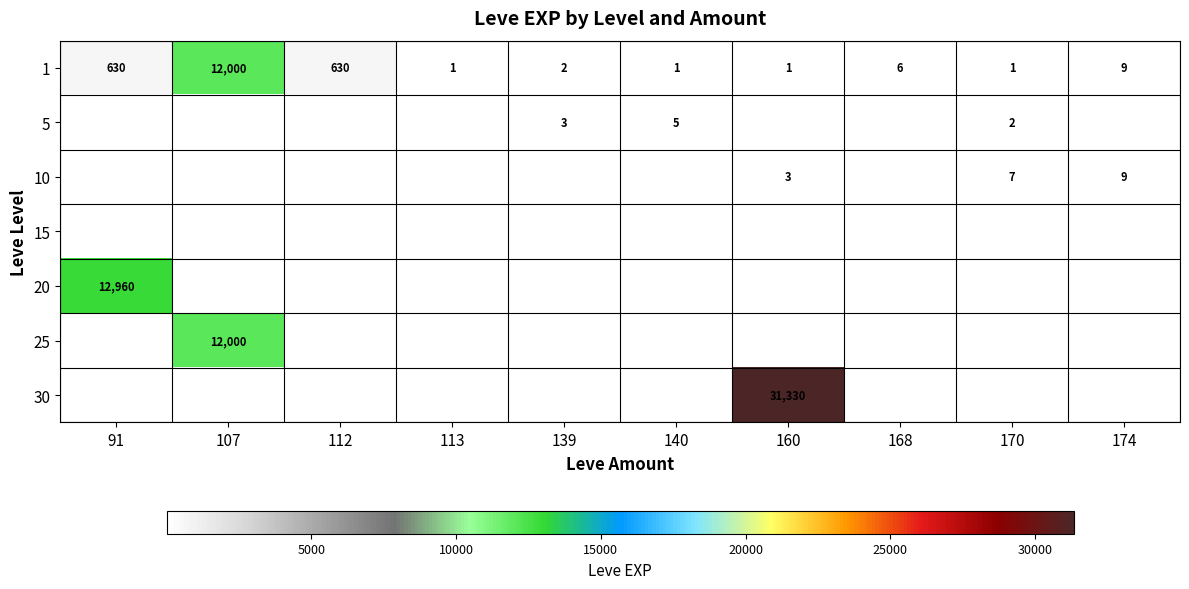

The value of 25 at 107 is 16156. True or false?

False